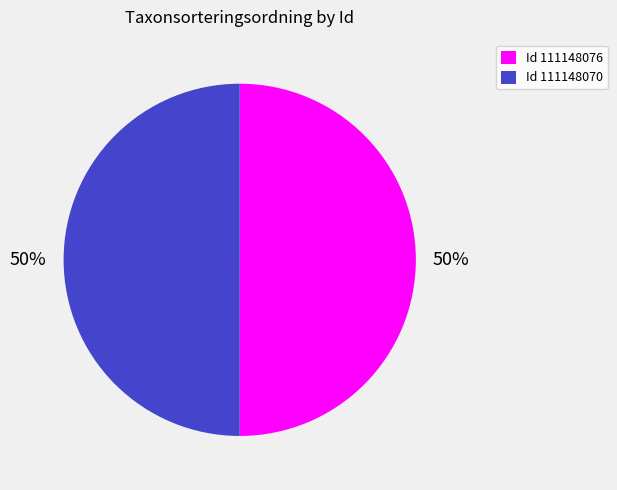

Approximately how many times larger is the value at Id 111148076 compared to Id 111148070?

1.0